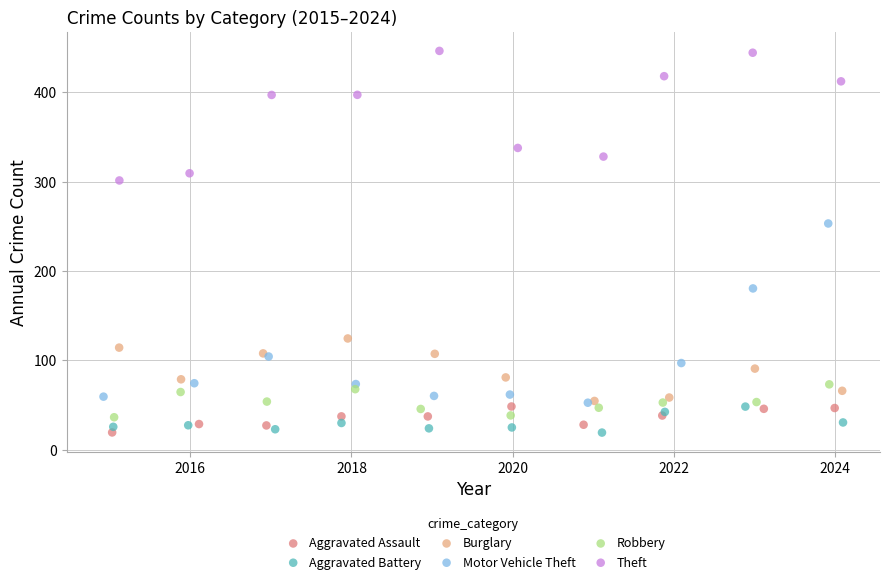

Which series contains the highest Y value?

Theft